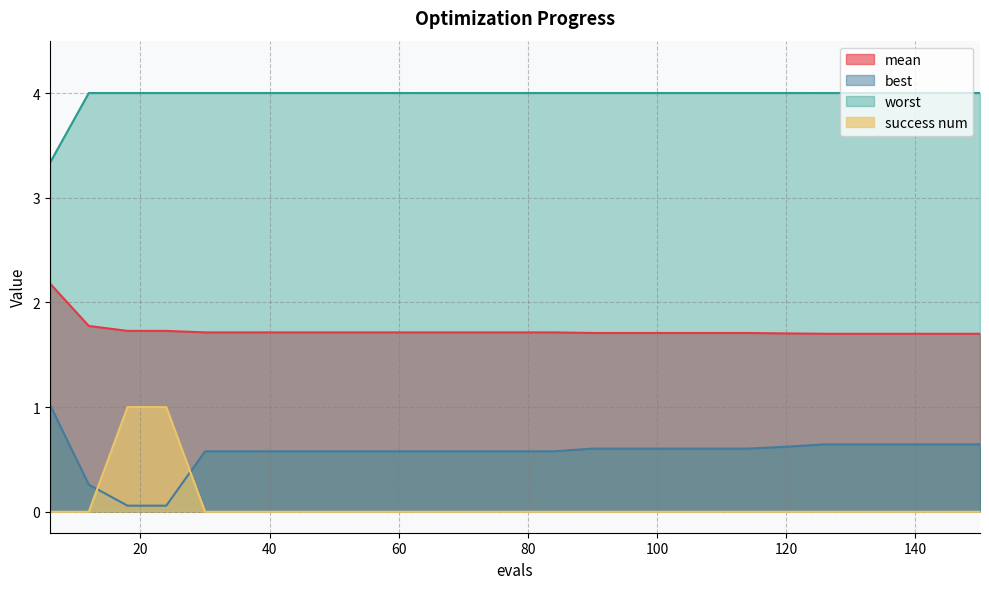

The value of mean at 150 is 1.7. True or false?

True